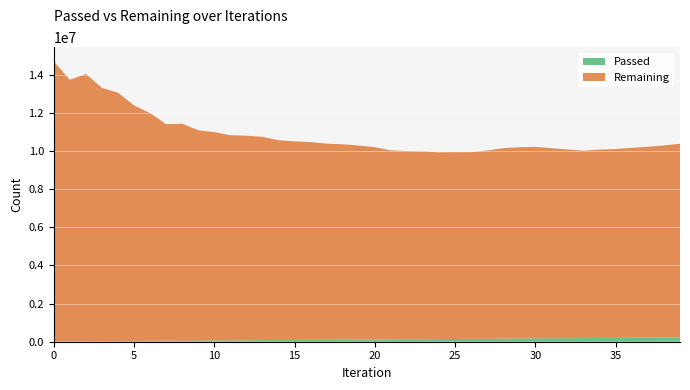

What are all the series names shown in the legend?

Passed, Remaining